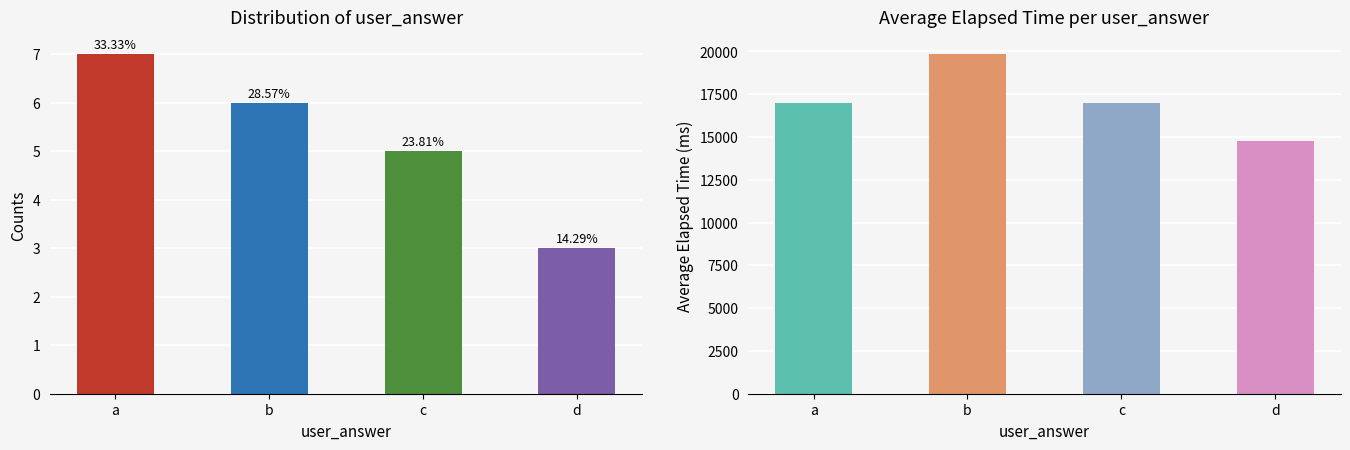

What is the difference between the maximum and minimum values in the avg_elapsed series?

5083